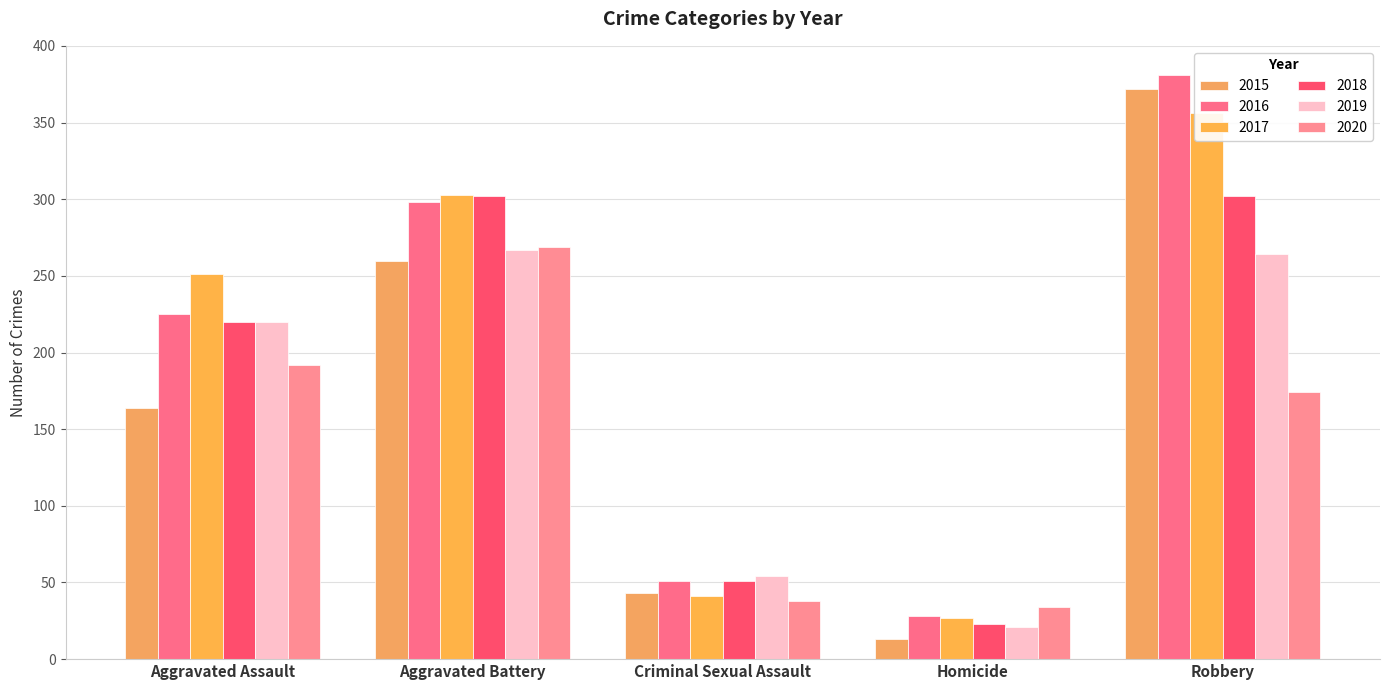

How many groups of bars are there?

5